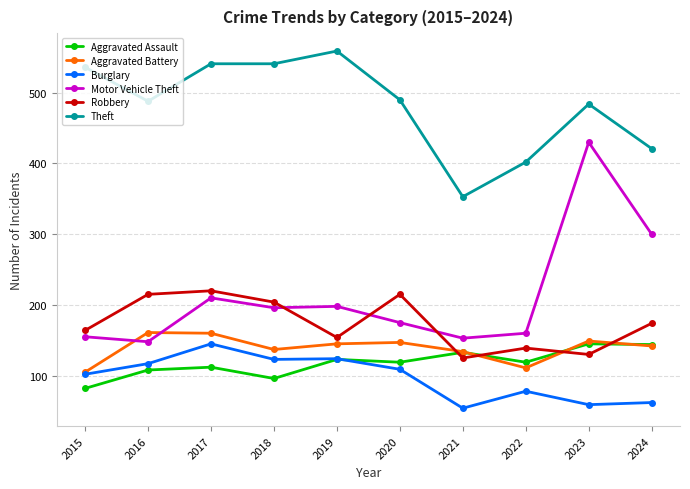

The Motor Vehicle Theft series shows 81 at 2015. True or false?

False